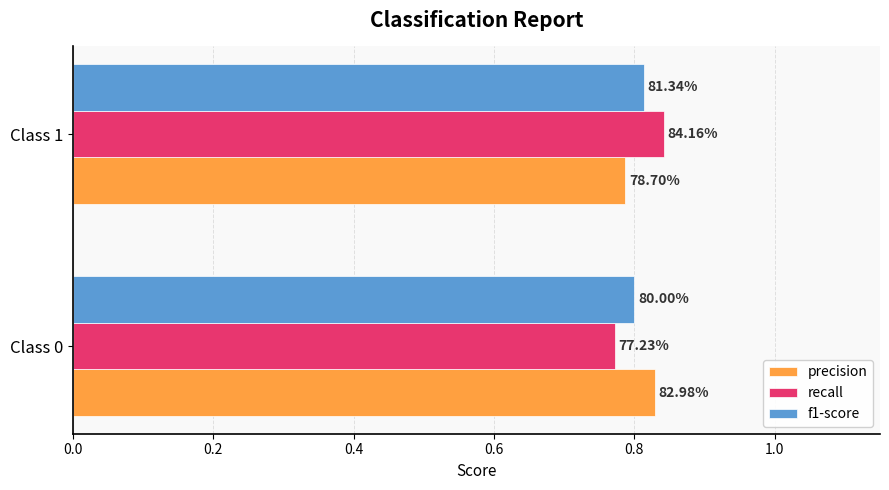

What are all the series names shown in the legend?

precision, recall, f1-score